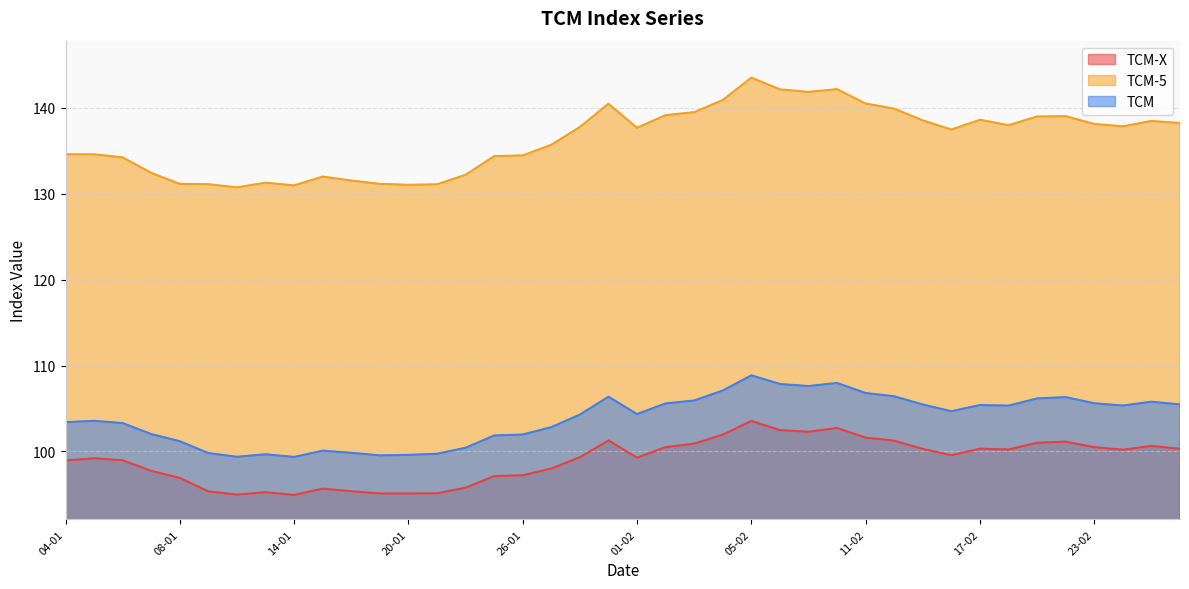

Reading left to right, what are all the values shown in this chart?

TCM-X: 04-01=99.0	05-01=99.2	06-01=99.0	07-01=97.7	08-01=96.9	11-01=95.3	12-01=95.0	13-01=95.2	14-01=94.9	15-01=95.7	18-01=95.4	19-01=95.1	20-01=95.1	21-01=95.1	22-01=95.8	25-01=97.1	26-01=97.2	27-01=98.0	28-01=99.3	29-01=101.3	01-02=99.3	02-02=100.5	03-02=100.9	04-02=102.0	05-02=103.5	08-02=102.5	09-02=102.3	10-02=102.7	11-02=101.6	12-02=101.2	15-02=100.3	16-02=99.6	17-02=100.3	18-02=100.2	19-02=101.0	22-02=101.1	23-02=100.5	24-02=100.2	25-02=100.6	26-02=100.3
TCM-5: 04-01=134.6	05-01=134.6	06-01=134.2	07-01=132.4	08-01=131.1	11-01=131.1	12-01=130.7	13-01=131.3	14-01=131.0	15-01=132.0	18-01=131.5	19-01=131.1	20-01=131.0	21-01=131.1	22-01=132.2	25-01=134.4	26-01=134.4	27-01=135.7	28-01=137.8	29-01=140.5	01-02=137.7	02-02=139.1	03-02=139.5	04-02=140.9	05-02=143.5	08-02=142.1	09-02=141.8	10-02=142.2	11-02=140.5	12-02=139.9	15-02=138.5	16-02=137.5	17-02=138.6	18-02=138.0	19-02=139.0	22-02=139.0	23-02=138.1	24-02=137.8	25-02=138.5	26-02=138.2
TCM: 04-01=103.4	05-01=103.6	06-01=103.3	07-01=102.0	08-01=101.2	11-01=99.8	12-01=99.4	13-01=99.7	14-01=99.4	15-01=100.1	18-01=99.8	19-01=99.5	20-01=99.6	21-01=99.7	22-01=100.4	25-01=101.9	26-01=102.0	27-01=102.8	28-01=104.3	29-01=106.4	01-02=104.3	02-02=105.6	03-02=105.9	04-02=107.1	05-02=108.9	08-02=107.8	09-02=107.6	10-02=108.0	11-02=106.8	12-02=106.4	15-02=105.5	16-02=104.7	17-02=105.4	18-02=105.3	19-02=106.2	22-02=106.3	23-02=105.6	24-02=105.3	25-02=105.8	26-02=105.5